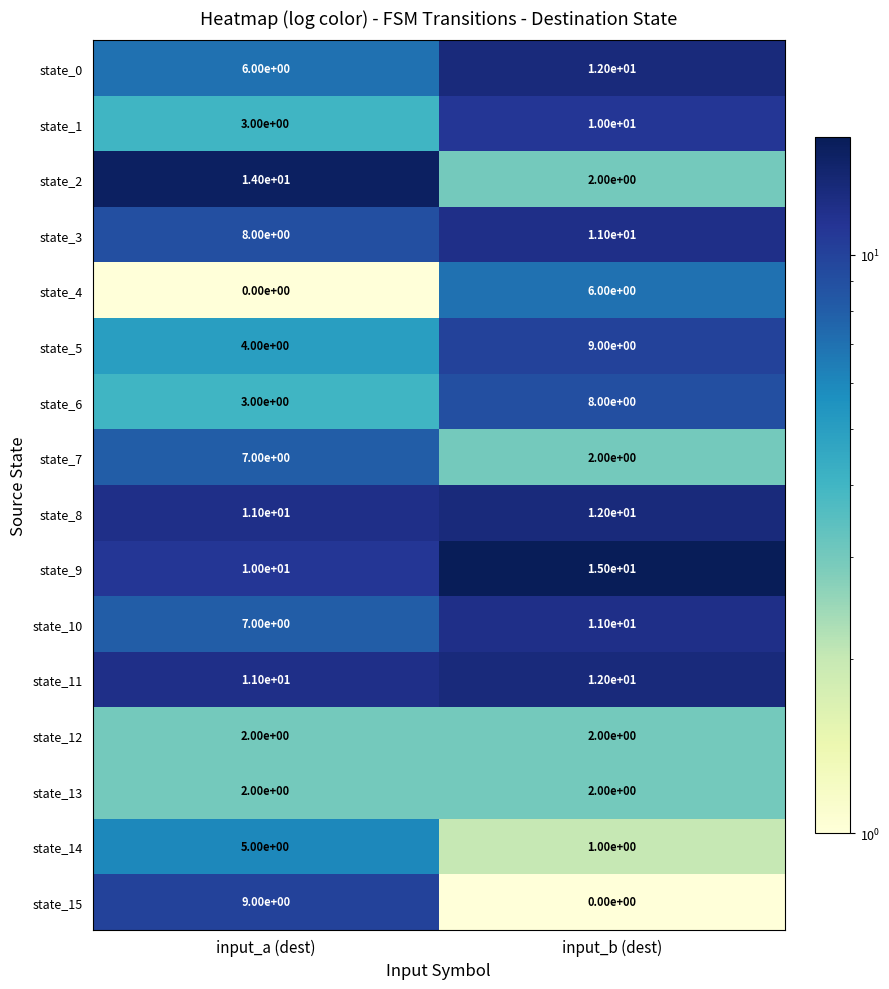

What is the difference between the highest and lowest values at input_b (dest)?

15